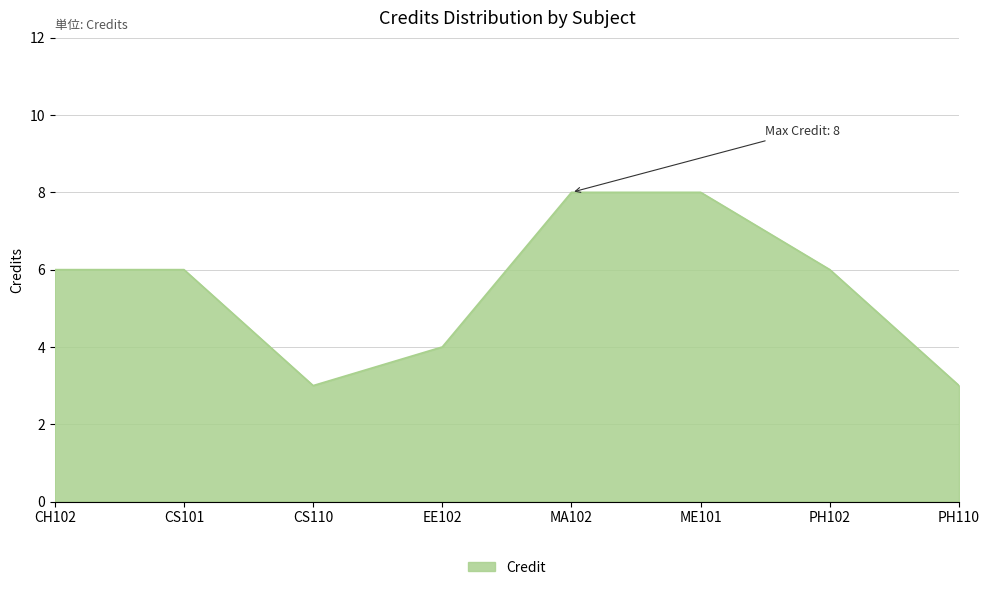

Count the number of data series in this chart.

1